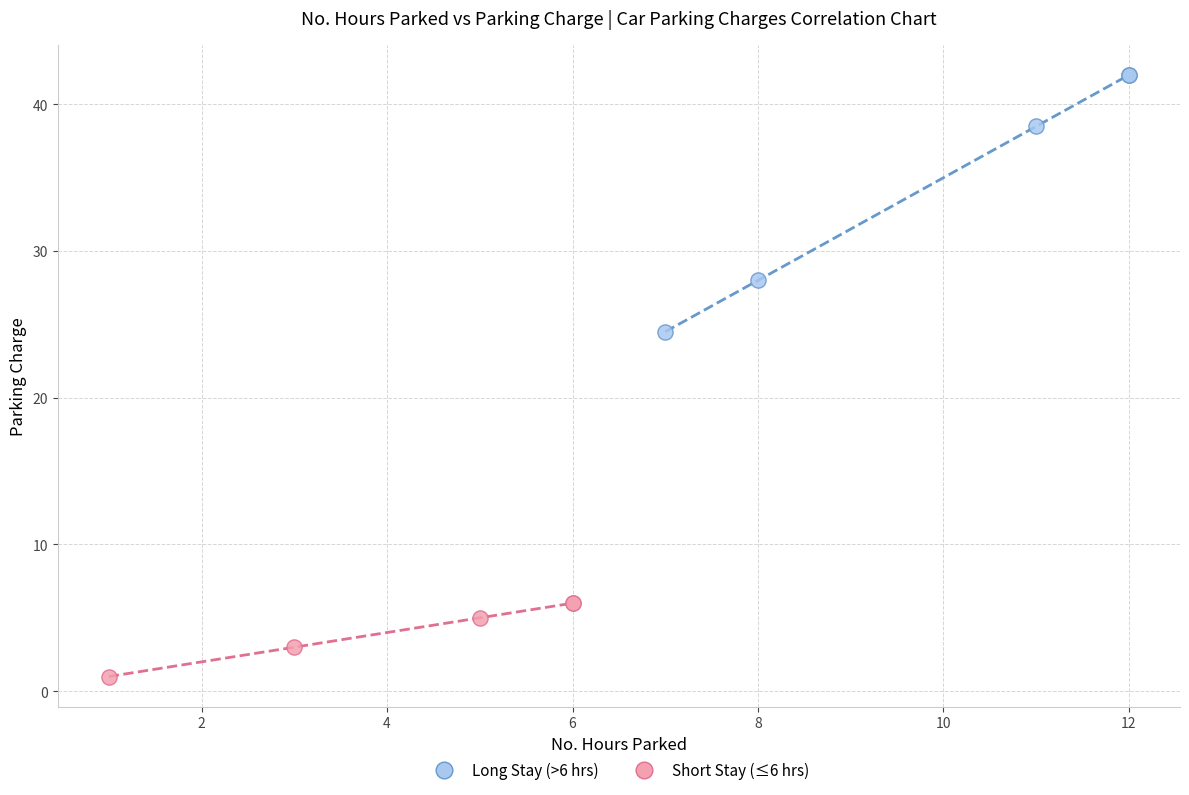

Which series contains the lowest Y value?

Short Stay (≤6 hrs)